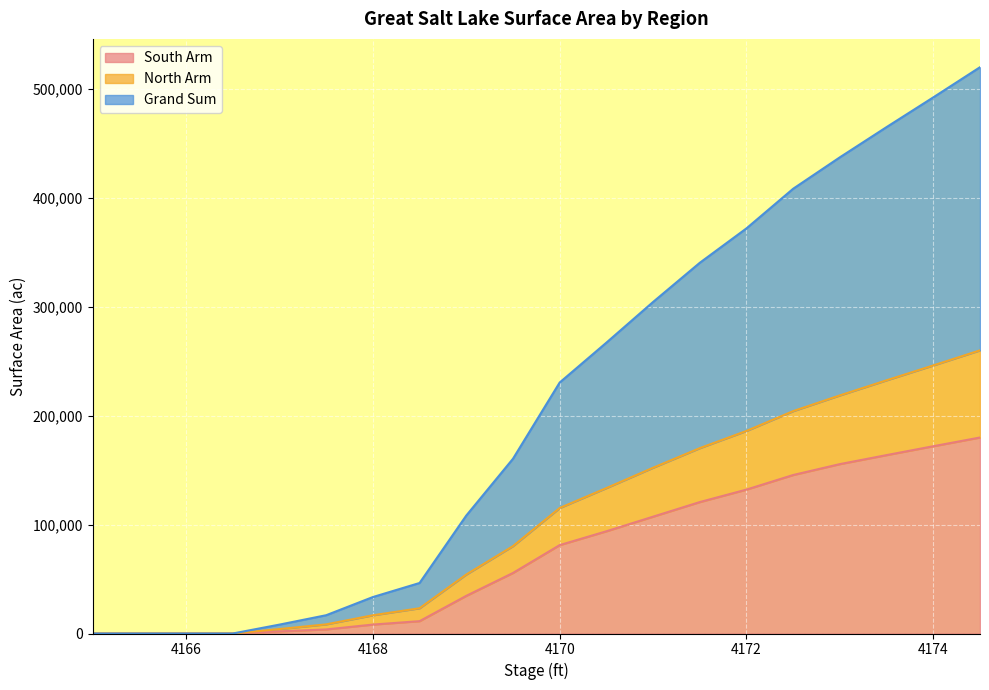

Which category has the highest value in the South Arm series?

4174.5